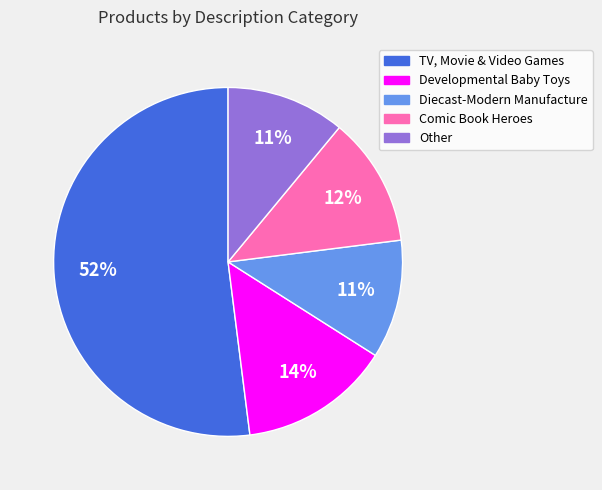

The TV, Movie & Video Games slice represents 52% of the pie. True or false?

True